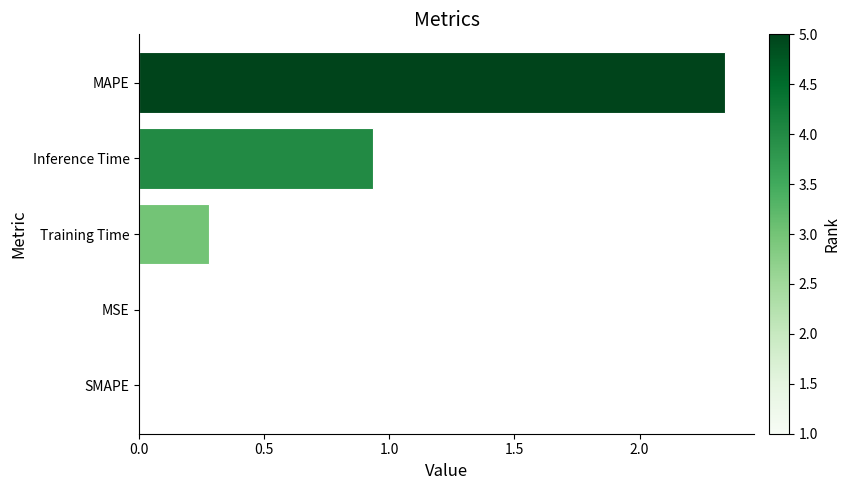

Where is the data nearest to the value 1?

Inference Time